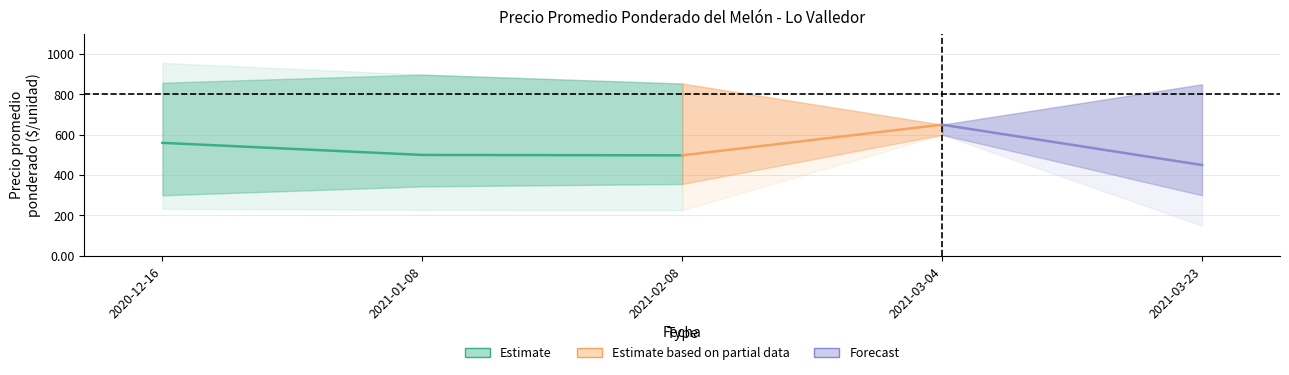

In Precio promedio ponderado, how many points are lower than both neighbors (excluding endpoints)?

1